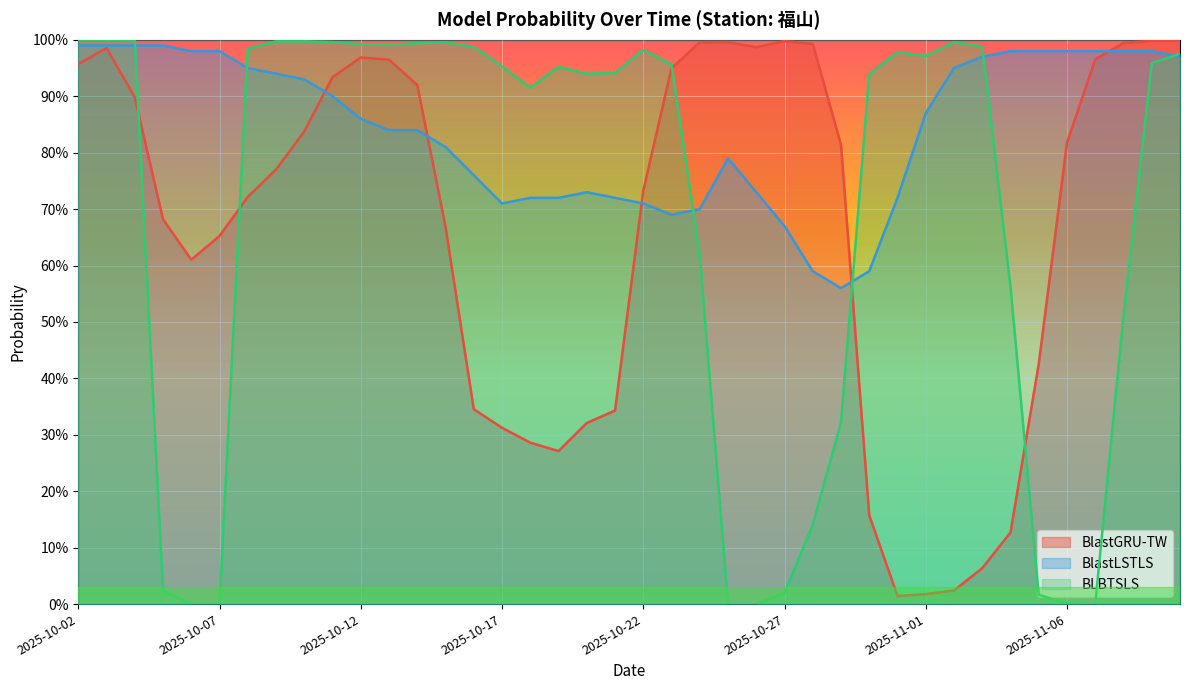

List the series in order of their peak value, highest first.

BLBTSLS, BlastGRU-TW, BlastLSTLS